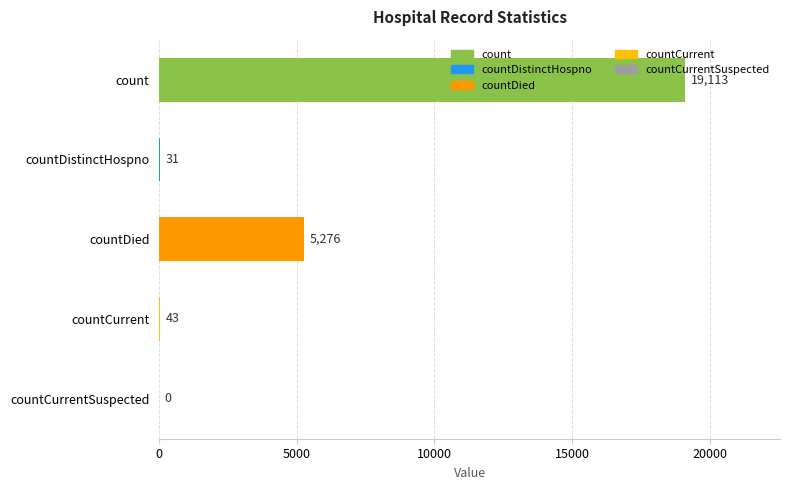

What is the change in value from countCurrent to countCurrentSuspected?

-43